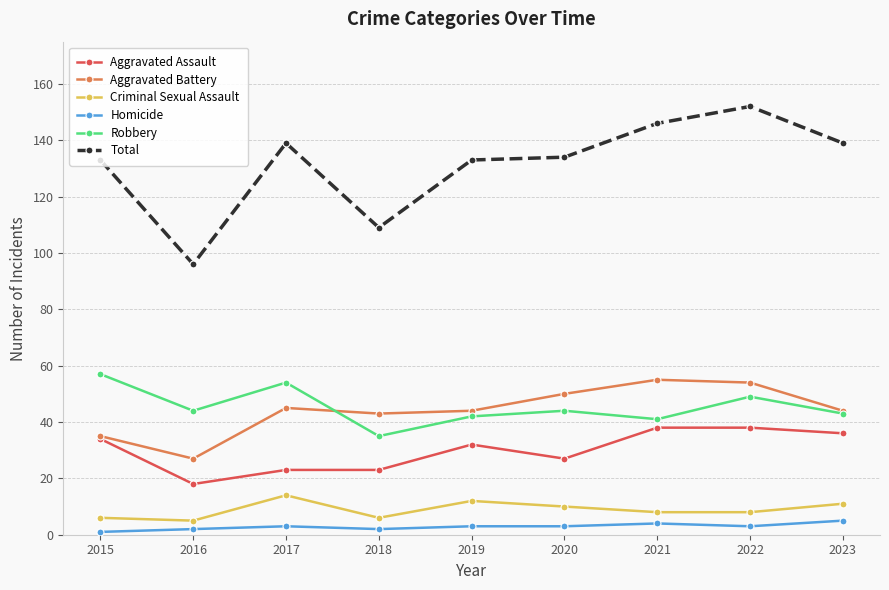

What is the sum of the Homicide values at 2017 and 2018?

5